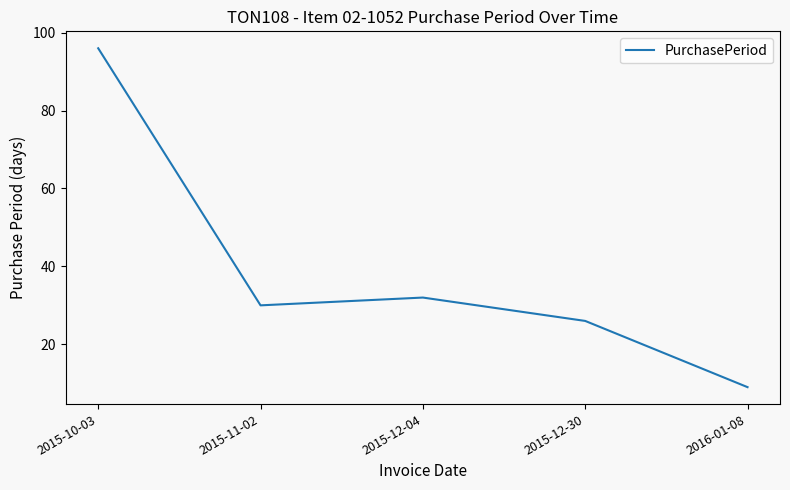

What is the minimum value shown in the chart?

9